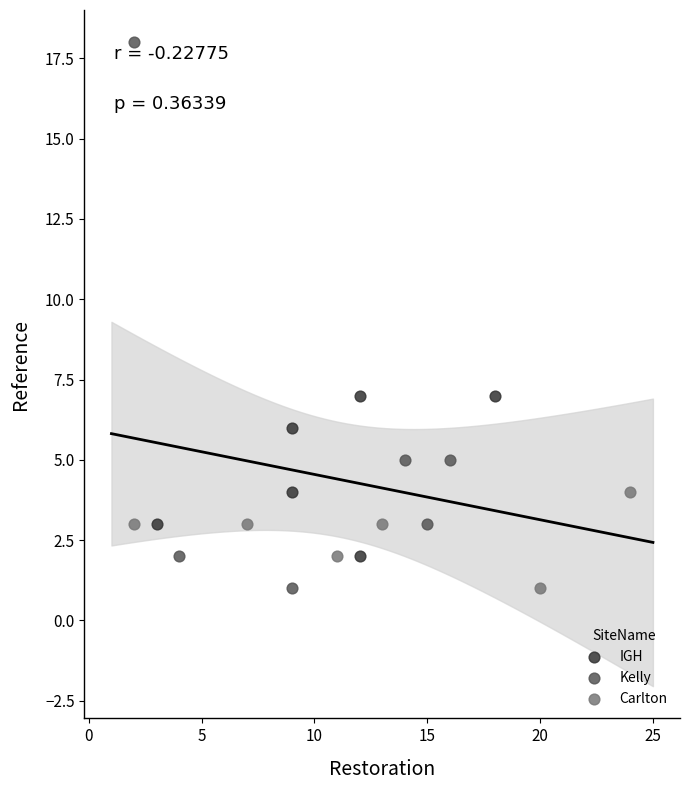

Which series contains the highest Y value?

Kelly